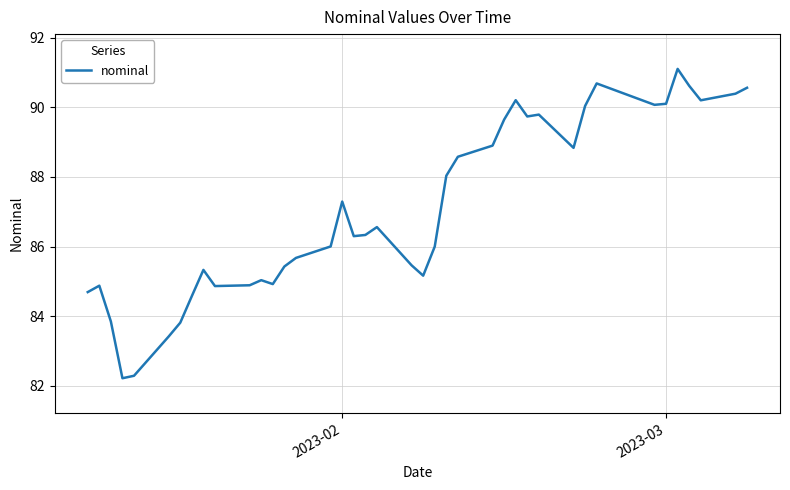

What is the difference between the maximum and minimum values?

8.9